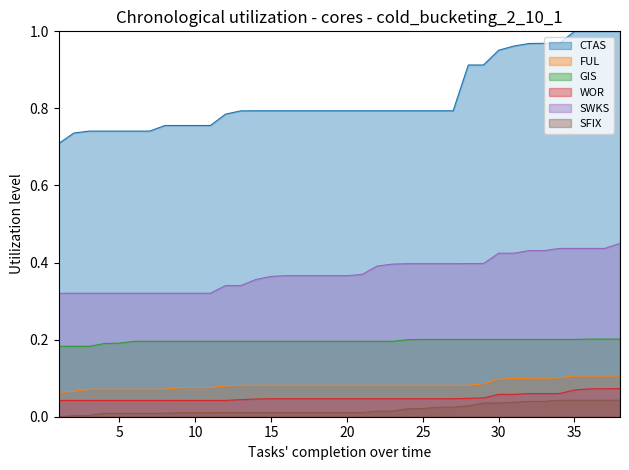

What is the lowest value of the CTAS series?

0.7